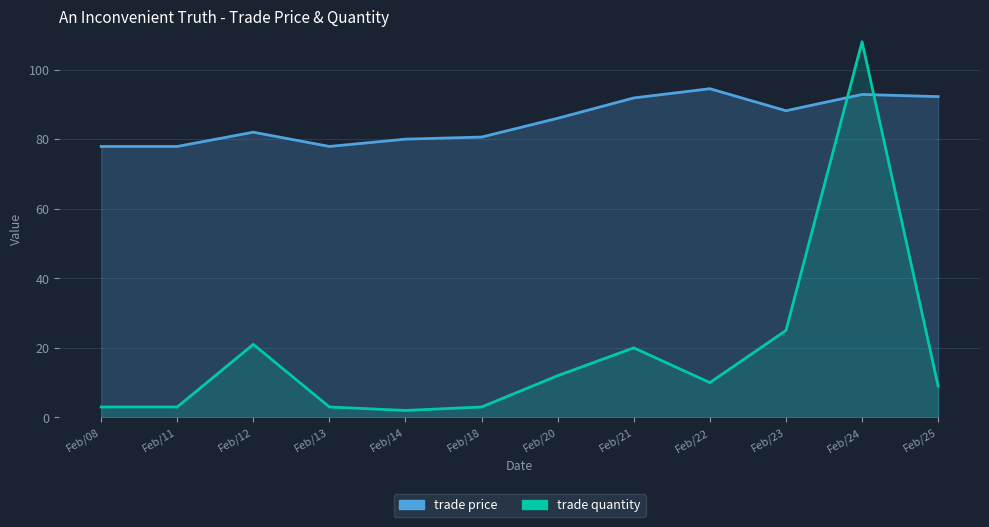

Where is the first local maximum for trade quantity?

Feb/12